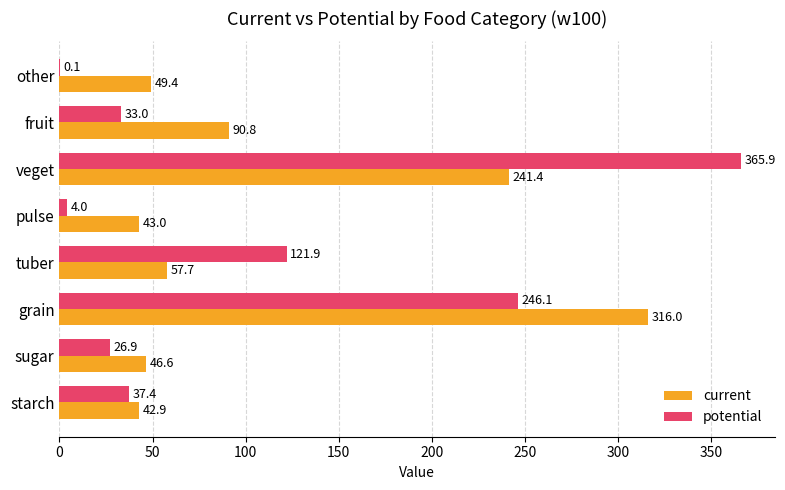

The potential series shows 26.9 at sugar. True or false?

True